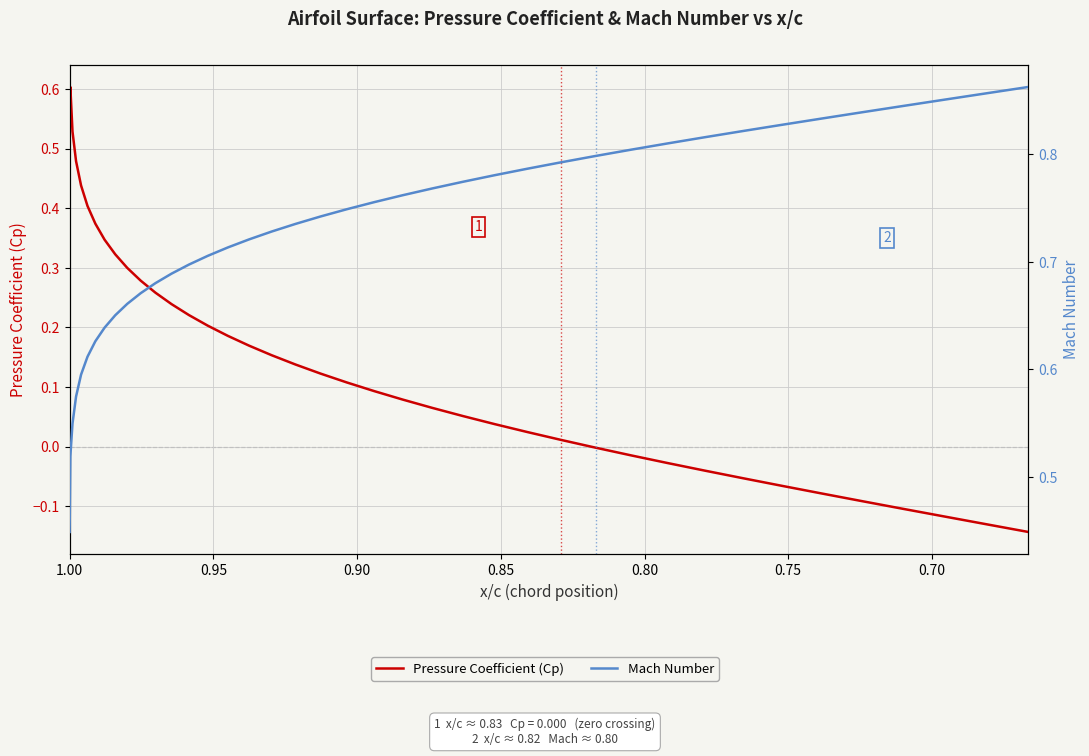

The value of Mach Number at 31 is 1.3. True or false?

False